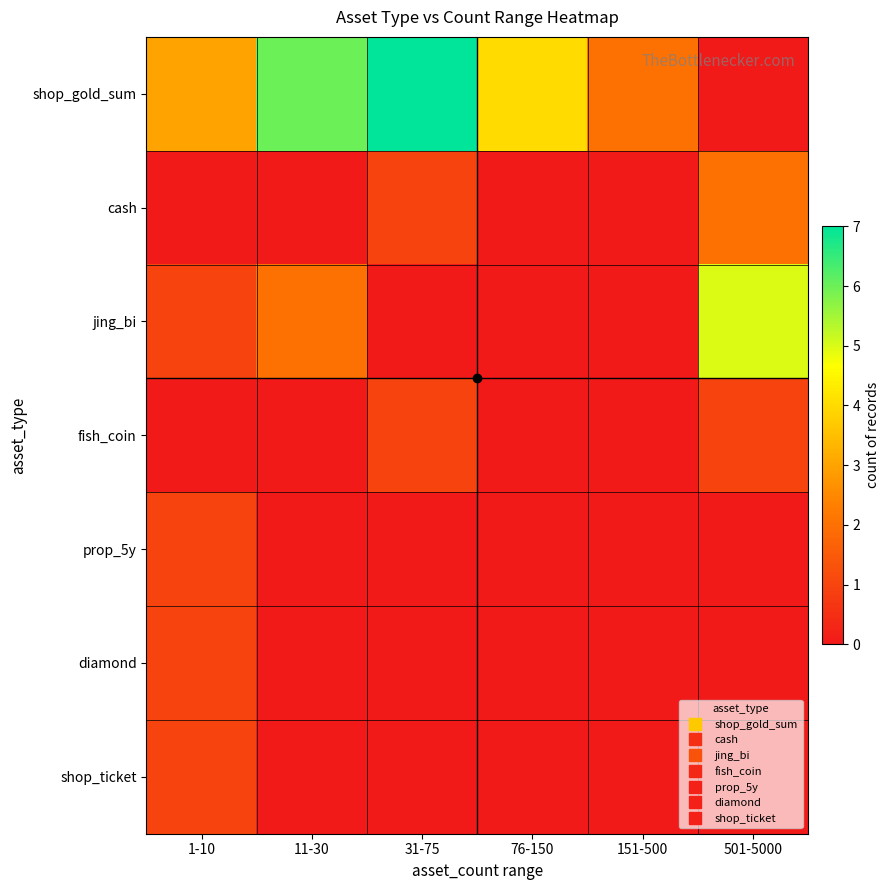

What is the total value across all series at 31-75?

9